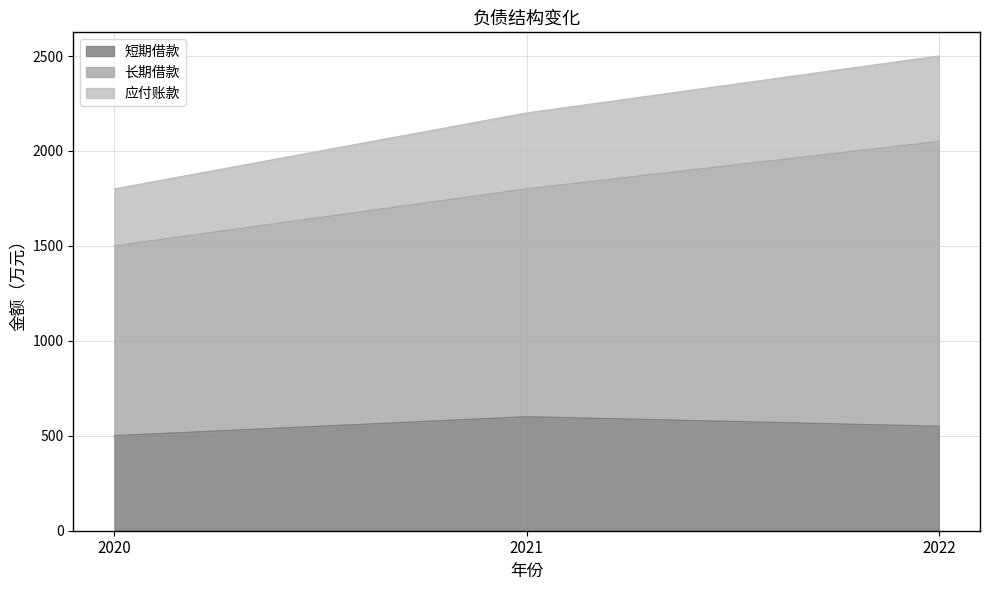

True or false: 应付账款 has a value of 1800 at 2020.

True